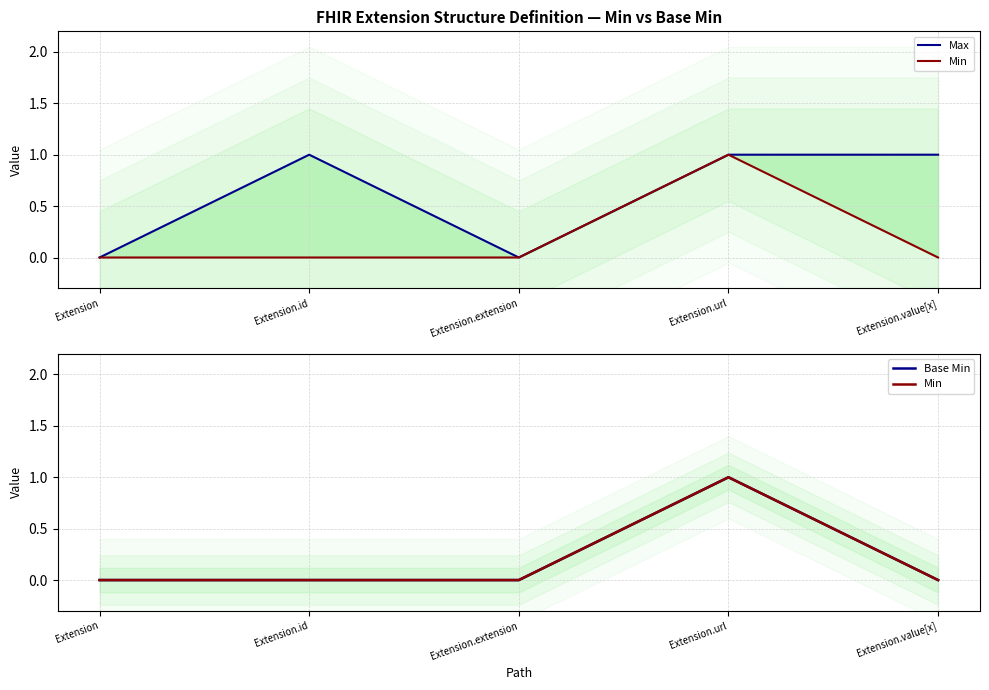

List the series in order of their peak value, highest first.

Max, Min, Base Min